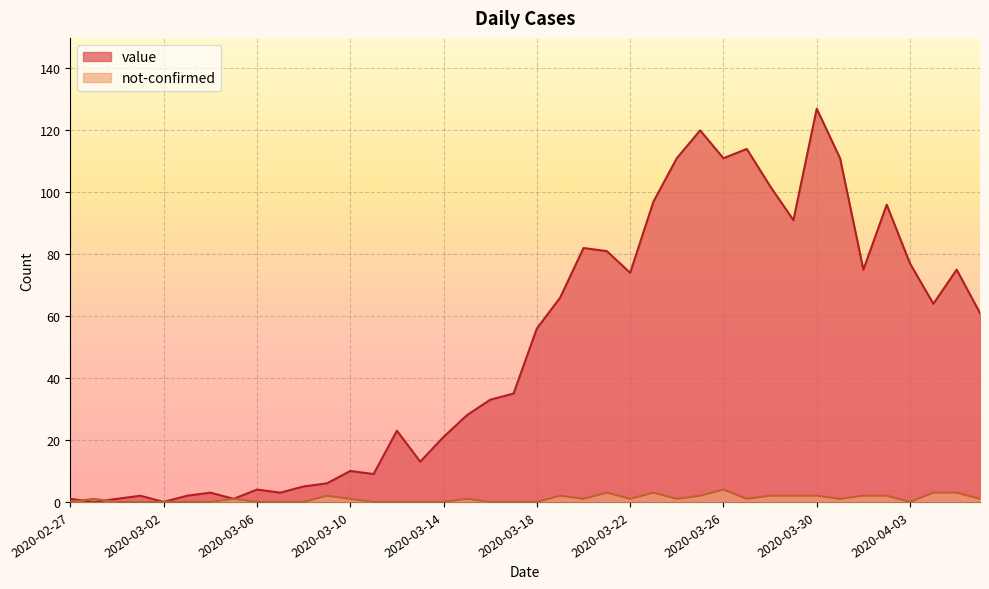

True or false: value has more than 2 points higher than both neighbors.

True